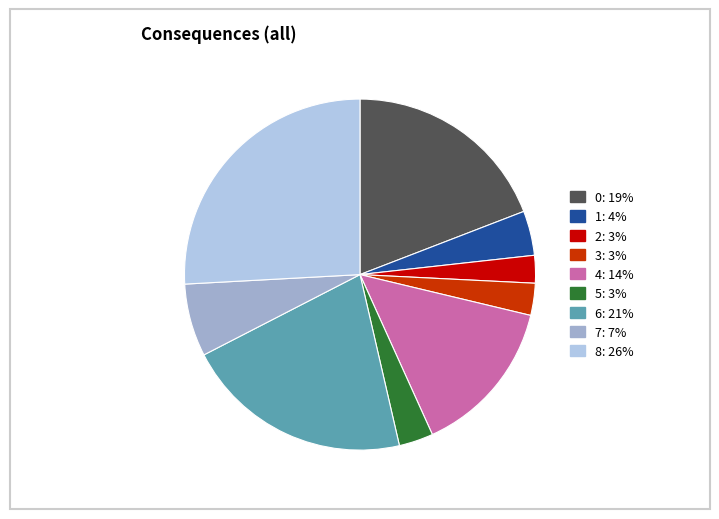

The 1 slice represents 4% of the pie. True or false?

True